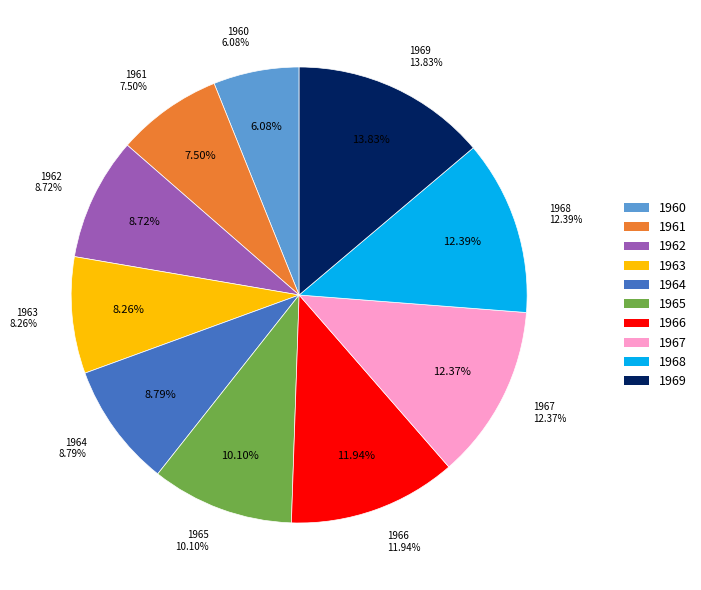

Is there any slice that represents more than half of the pie?

No